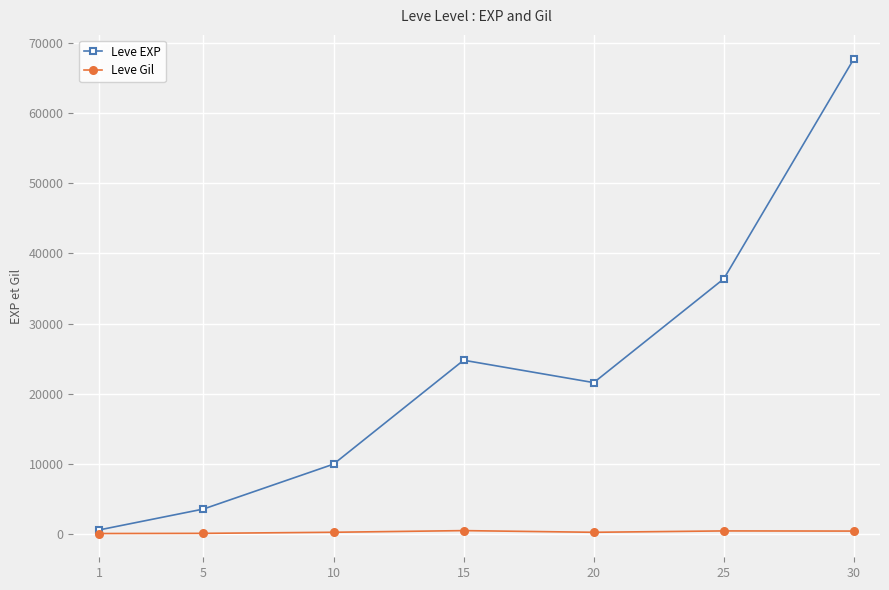

List the series in order of their overall mean, lowest first.

Leve Gil, Leve EXP